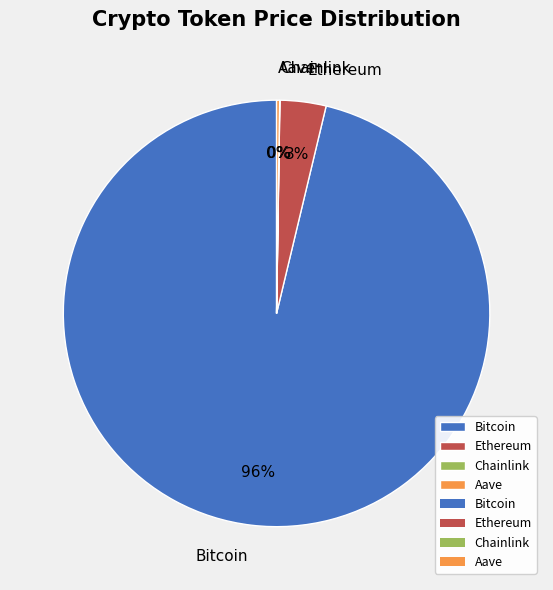

True or false: Bitcoin accounts for 96% of the total.

True